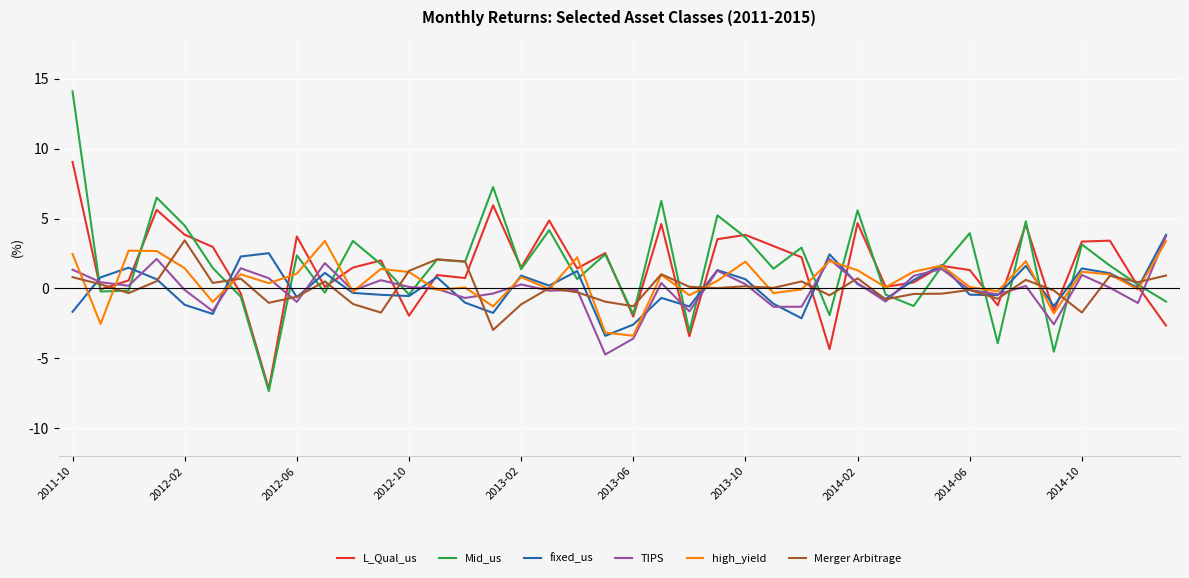

What is the sum of all L_Qual_us values?

0.6